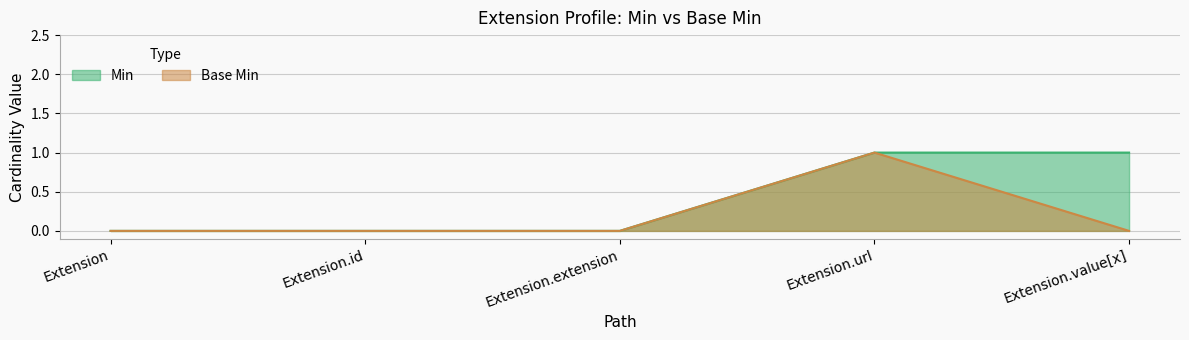

True or false: Base Min and Min intersect in this chart.

False